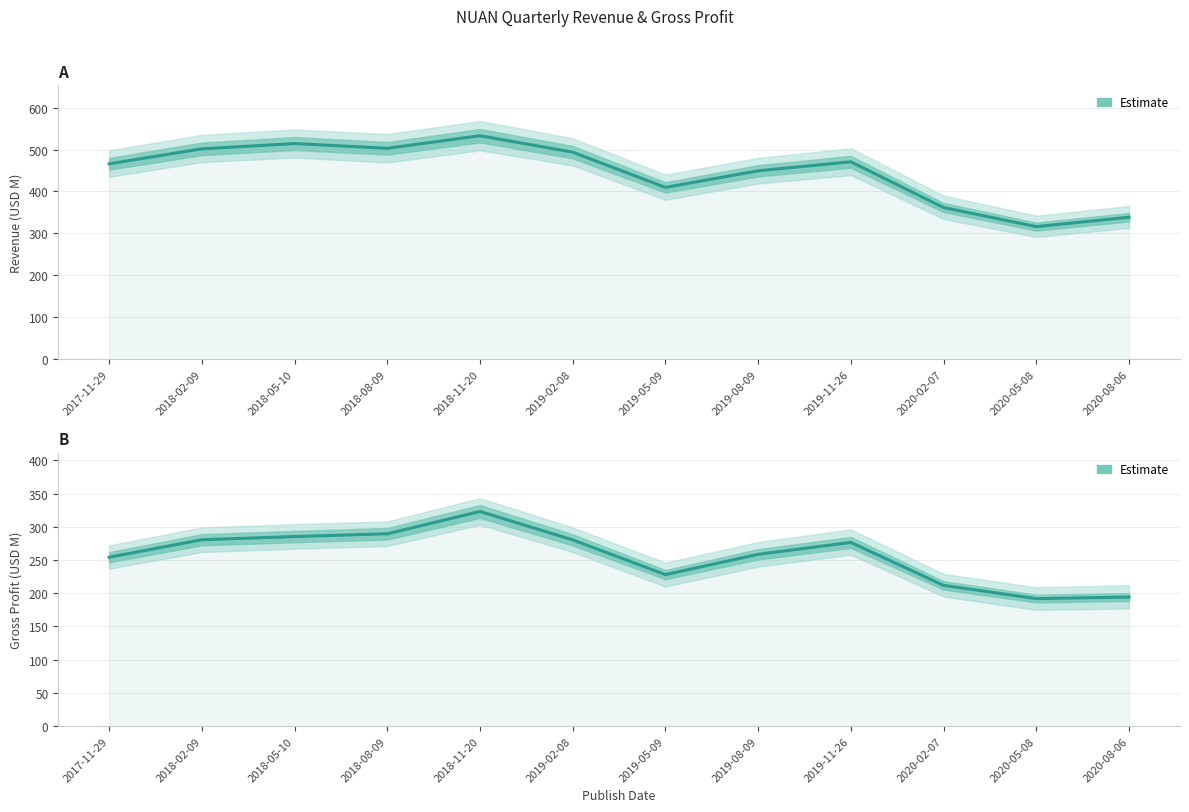

What is the difference between the highest and lowest values at 2020-08-06?

144.2